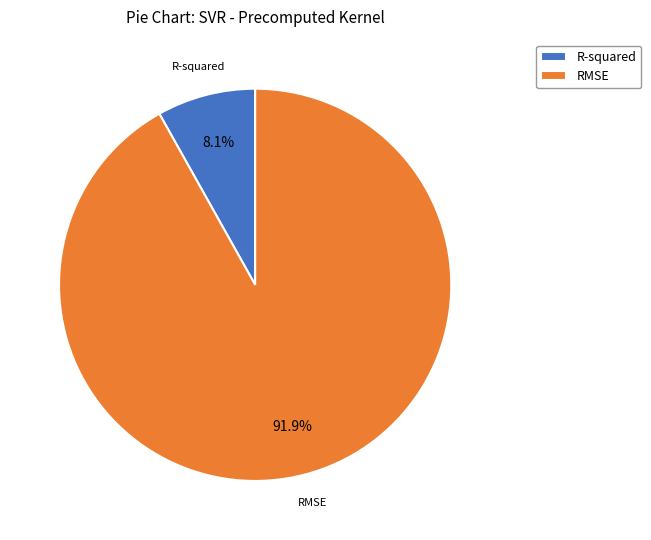

Rank the categories by value from highest to lowest.

RMSE, R-squared